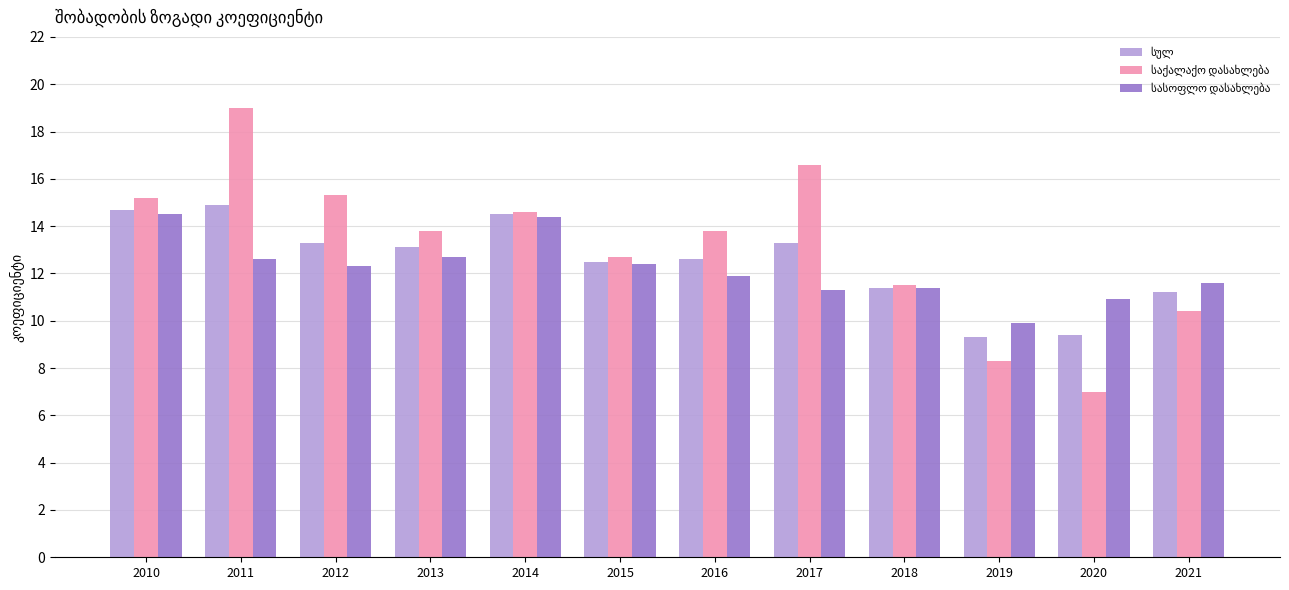

What is the greatest value displayed?

19.0